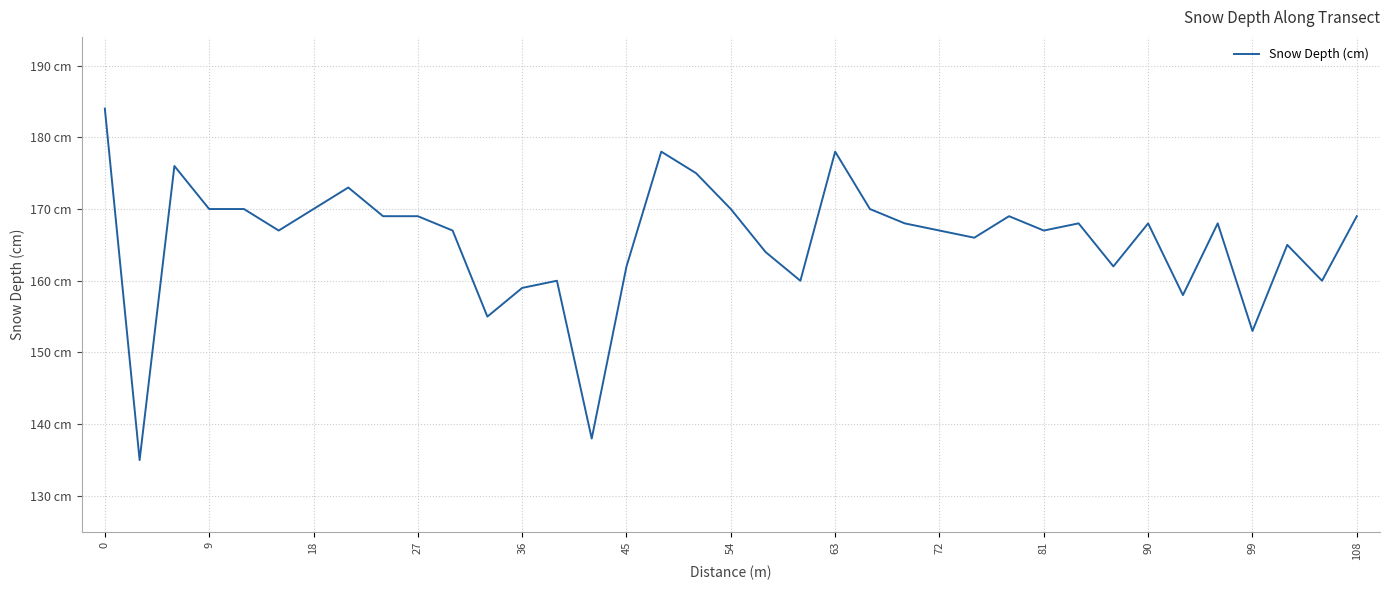

Does the chart have visible grid lines?

Yes